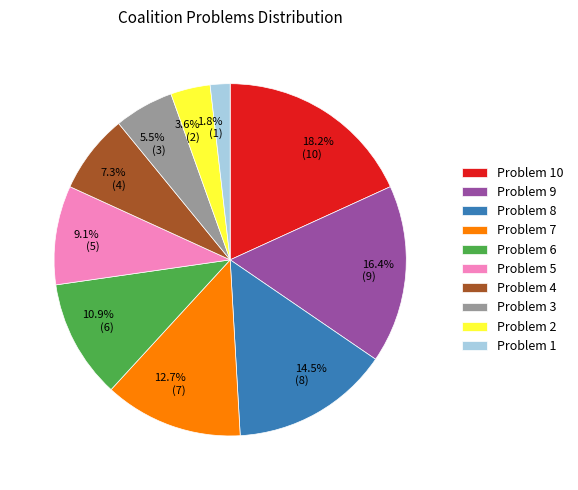

To the nearest percent, what percentage of the pie is Problem 5?

9%